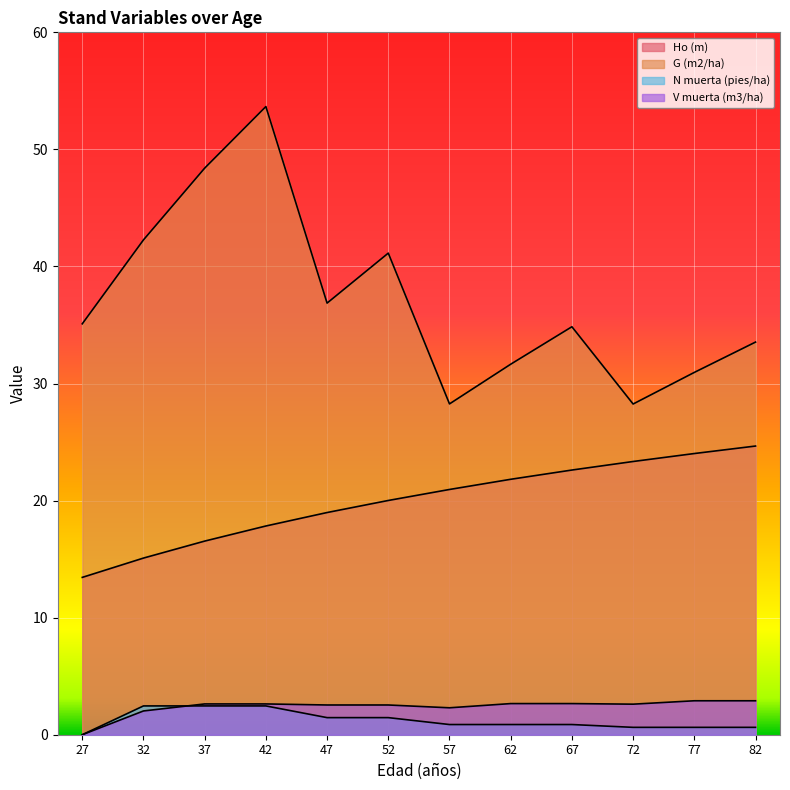

What are all the series names shown in the legend?

Ho (m), G (m2/ha), N muerta (pies/ha), V muerta (m3/ha)